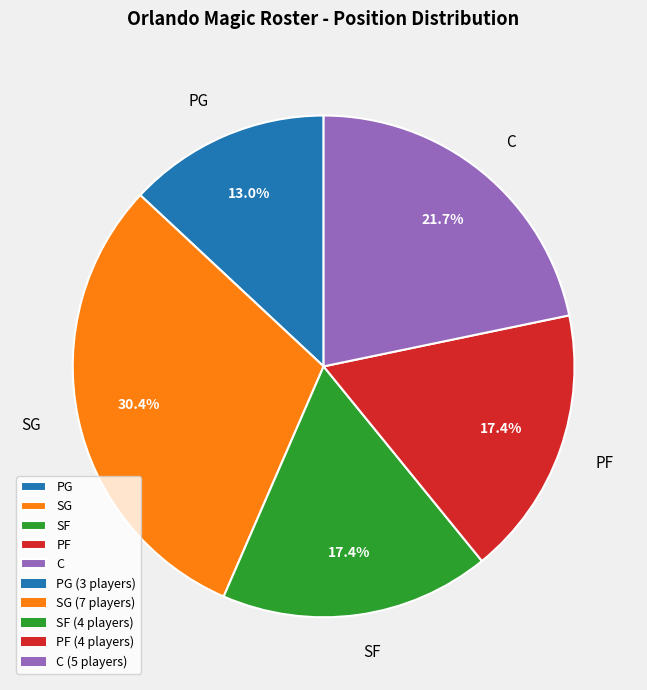

Approximately how many times larger is the value at SF compared to SG?

0.6